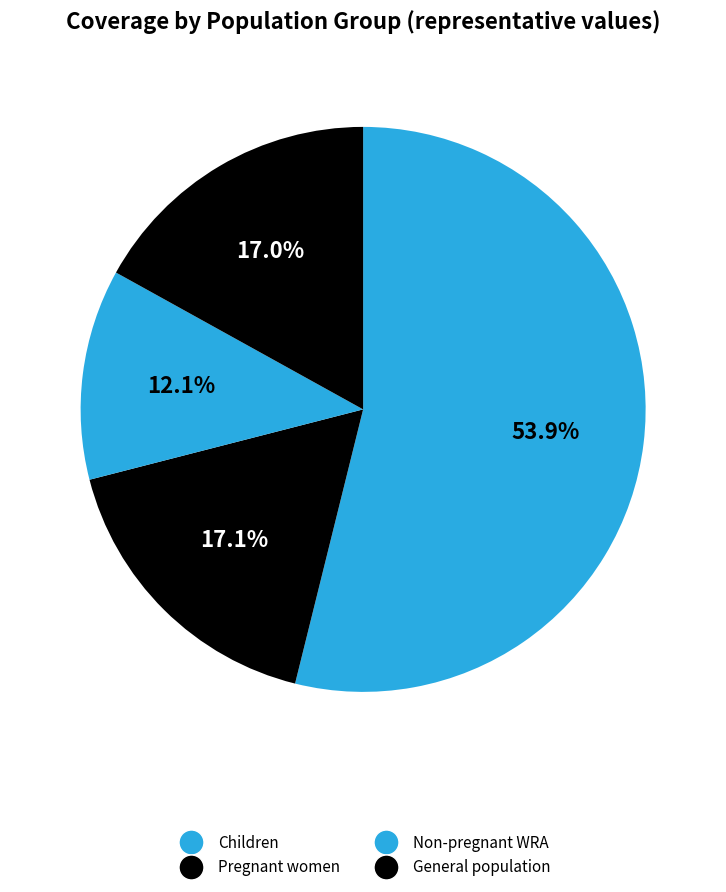

Combined, do General population and Non-pregnant WRA account for over 50%?

Yes